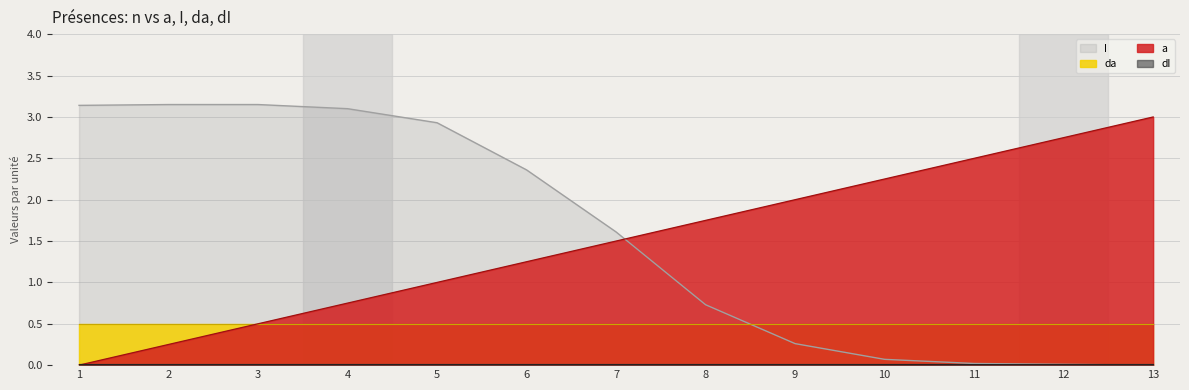

What is the maximum value for da?

0.5